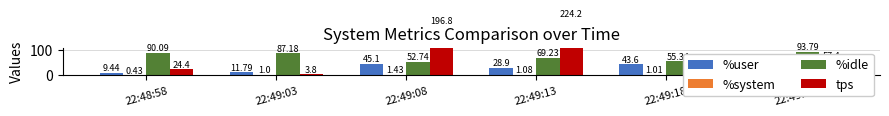

Reading left to right, list all the values displayed in this chart.

%user: 9.4	11.8	45.1	28.9	43.6	5.0
%system: 0.4	1.0	1.4	1.1	1.0	0.5
%idle: 90.1	87.2	52.7	69.2	55.3	93.8
tps: 24.4	3.8	196.8	224.2	26.6	57.4